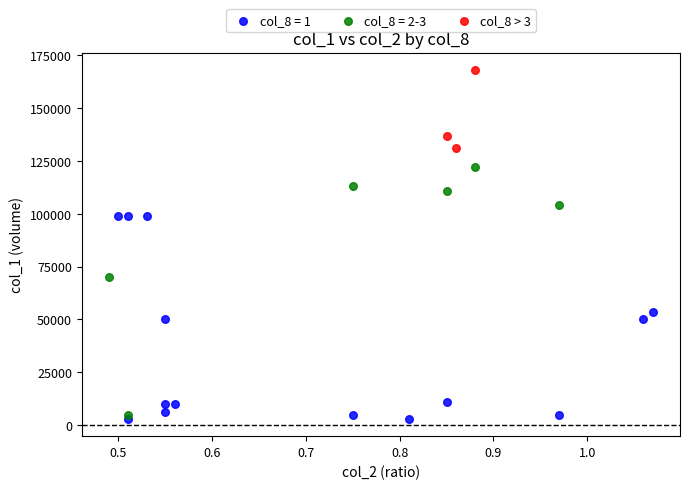

Which series has the widest spread of Y values?

col_8 = 2-3